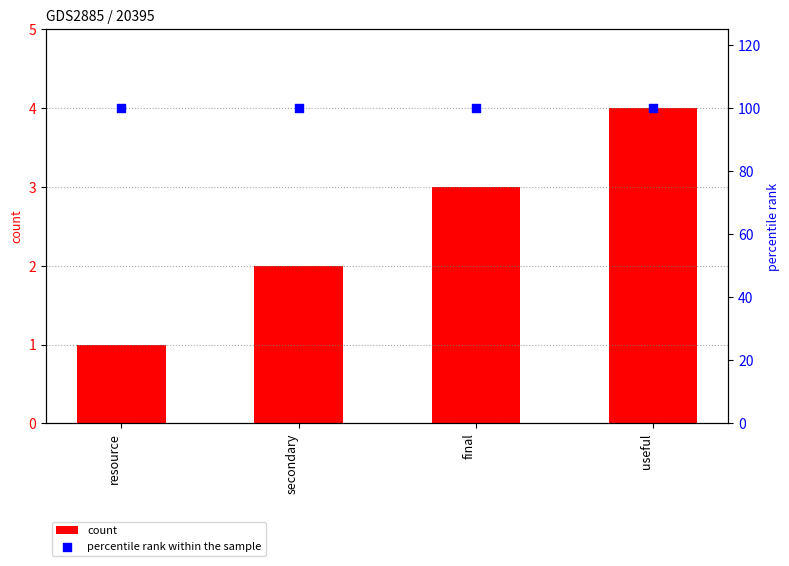

Which series has the largest Y range (max minus min)?

count